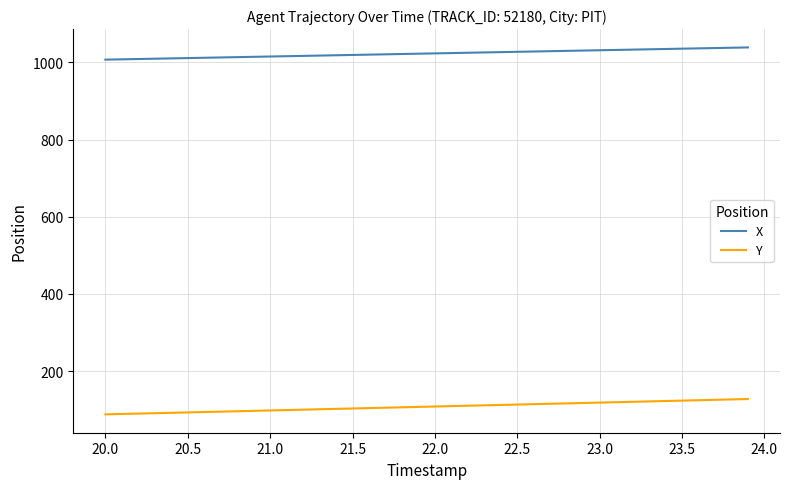

Rank the series by their average value, from highest to lowest.

X, Y